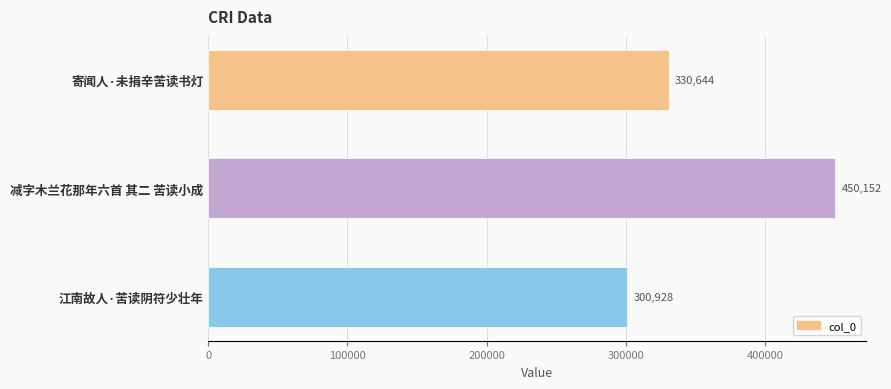

The value at 寄闻人·未捐辛苦读书灯 is 495667. True or false?

False